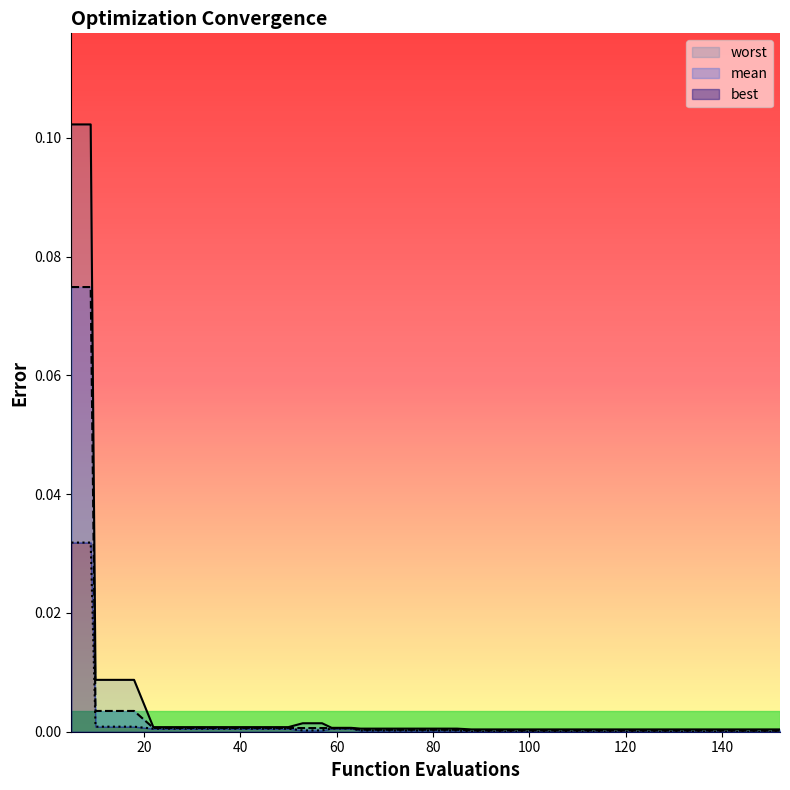

Is it true that worst equals 0.0 at 69?

True